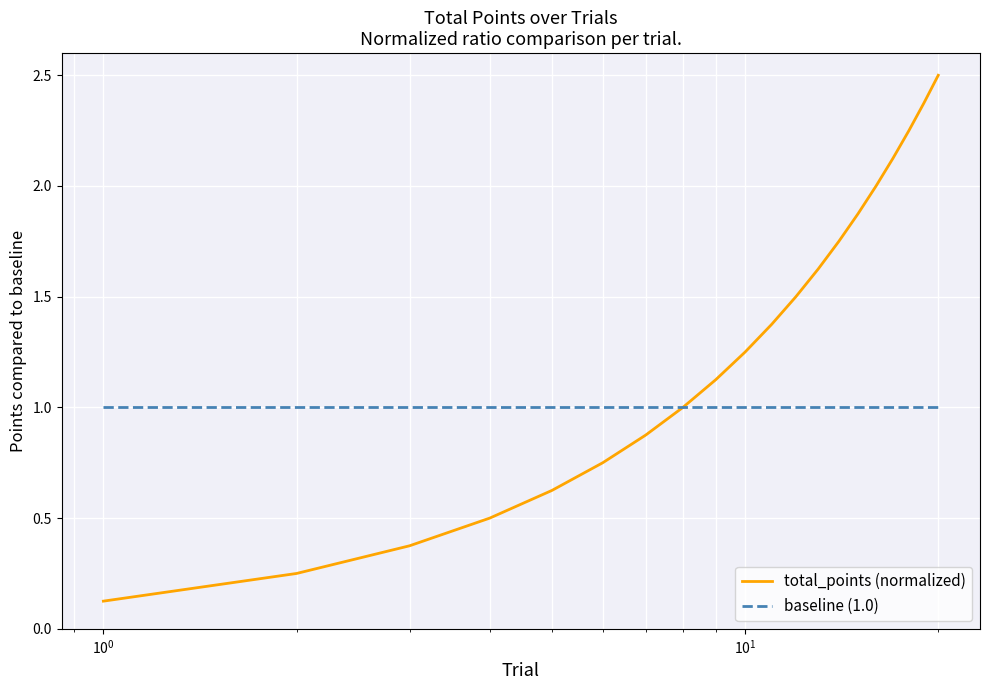

What is the maximum value for baseline (1.0)?

1.0